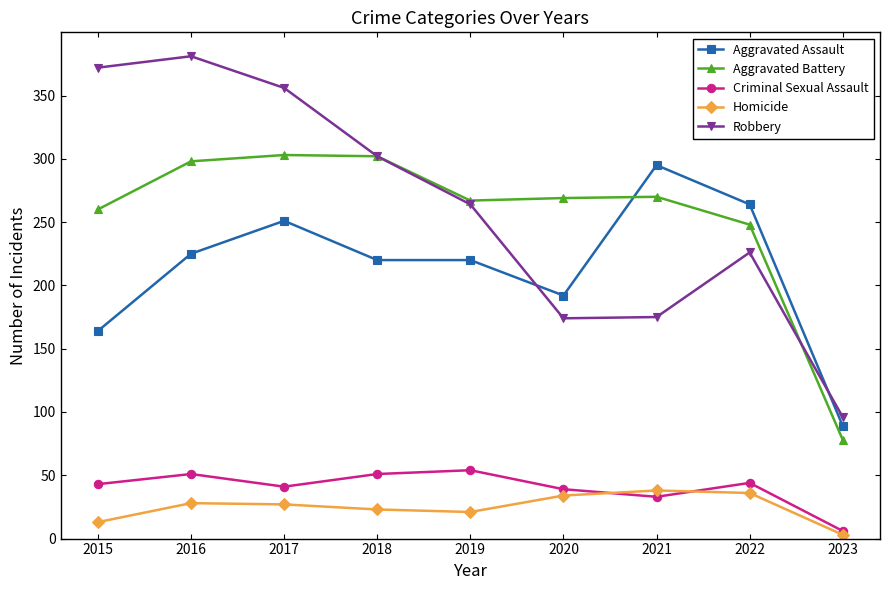

What is the spread (max minus min) of values at 2016?

353